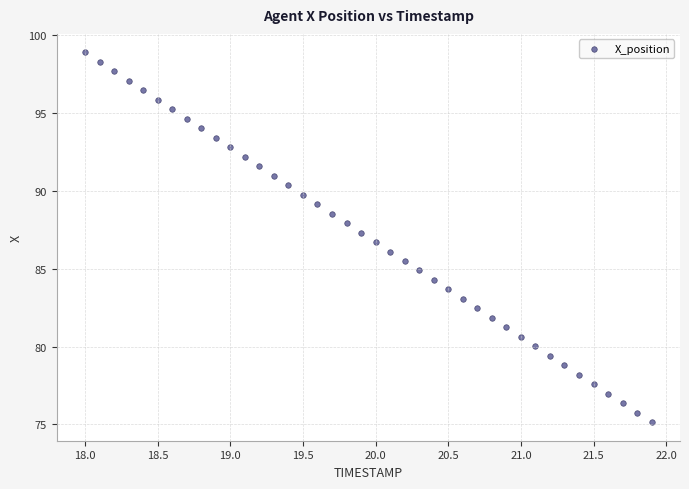

What is the range of Y values (max minus min)?

23.7